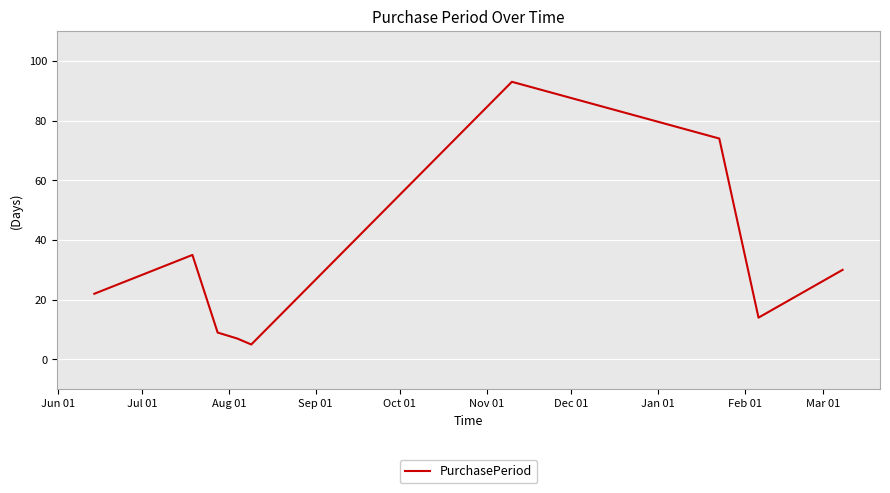

Reading right to left, transcribe all the data shown in this chart.

30	14	74	93	5	7	9	35	22